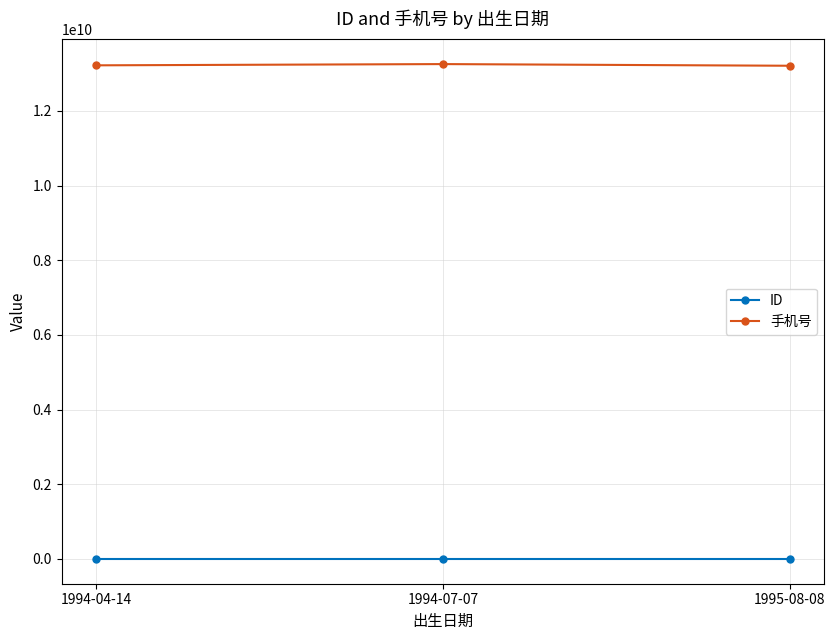

How many lines are shown in the chart?

2